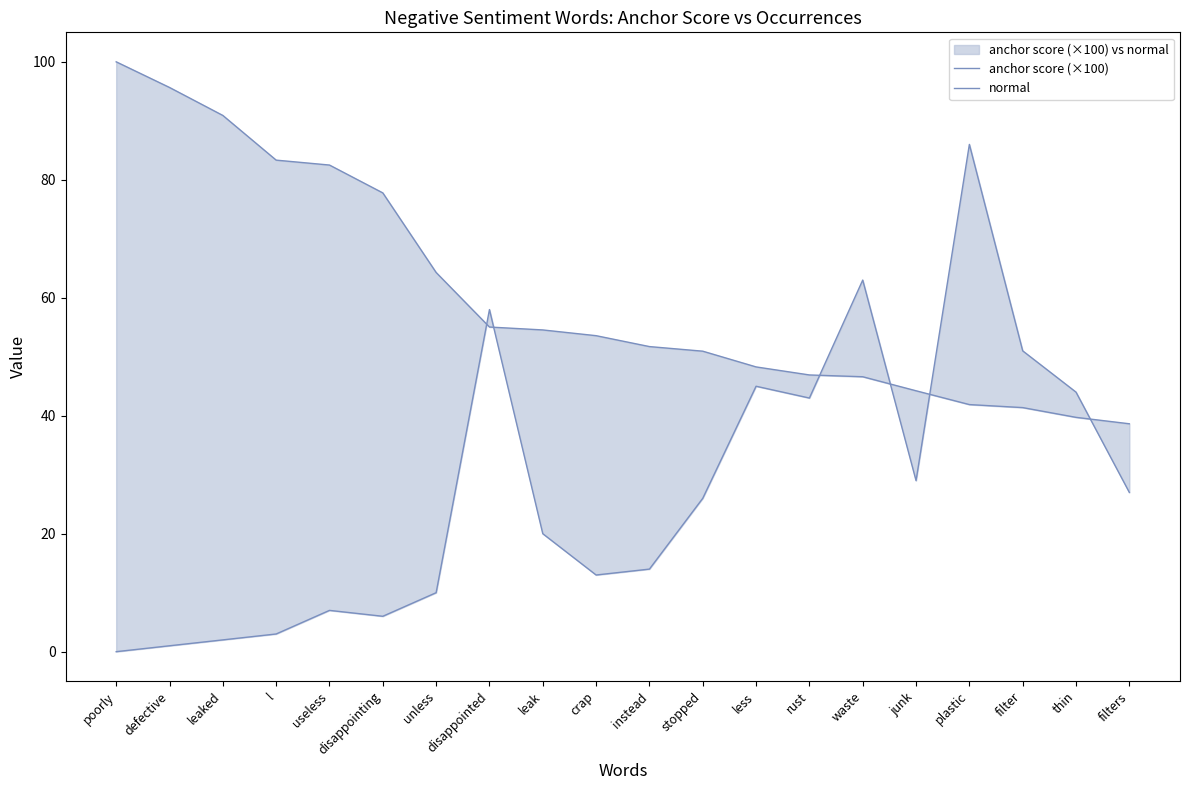

The anchor score (×100) series shows 22.9 at defective. True or false?

False